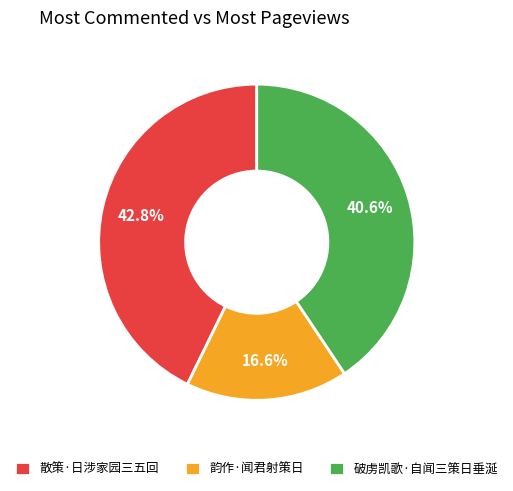

To the nearest percent, what percentage of the pie is 韵作·闻君射策日?

17%